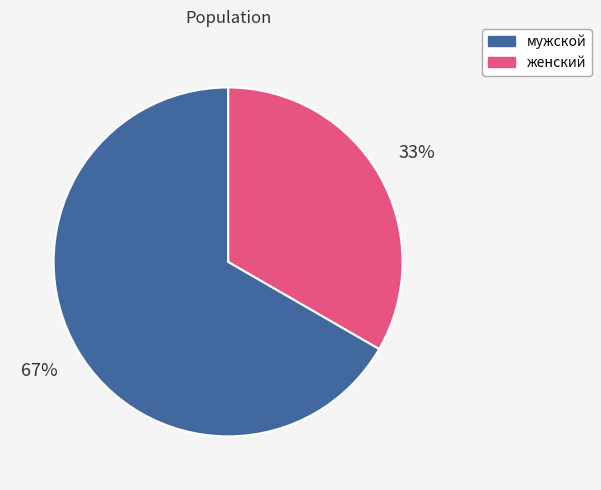

Does any single category account for the majority?

Yes